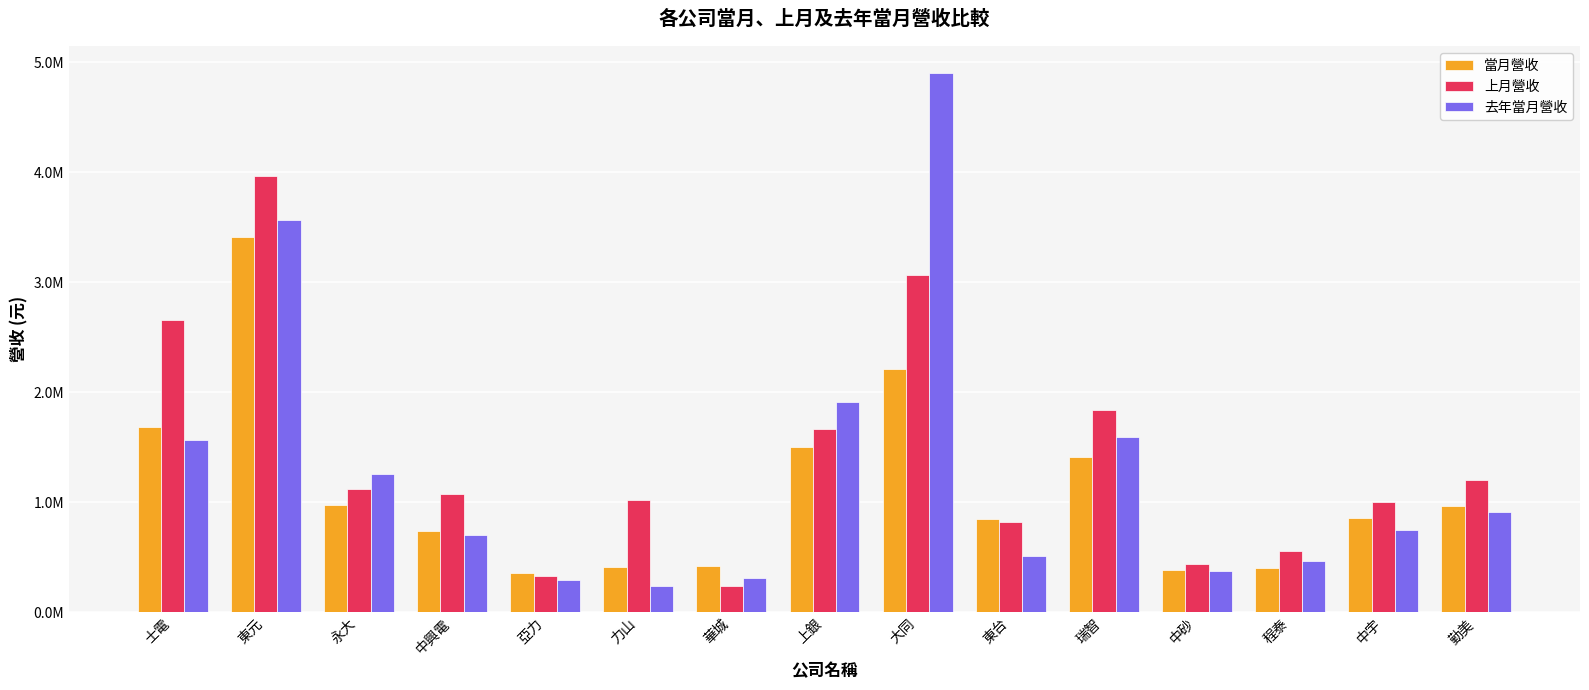

Which series has the widest spread of values?

去年當月營收